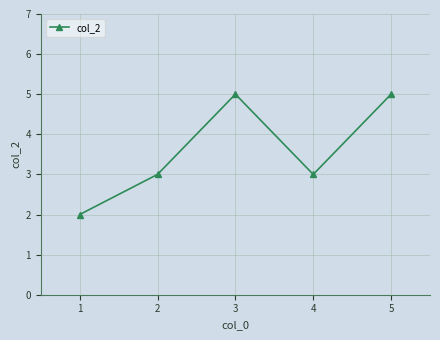

What is the value of the 3rd point from the left?

5